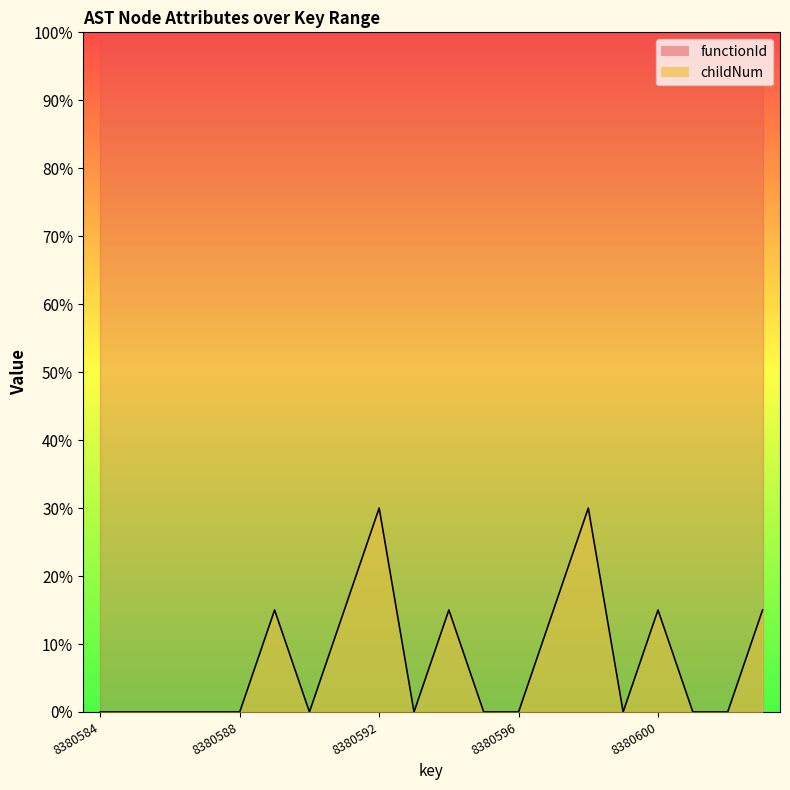

Reading left to right, extract all data points from this chart.

8380584=0	8380585=0	8380586=0	8380587=0	8380588=0	8380589=15	8380590=0	8380591=15	8380592=30	8380593=0	8380594=15	8380595=0	8380596=0	8380597=15	8380598=30	8380599=0	8380600=15	8380601=0	8380602=0	8380603=15